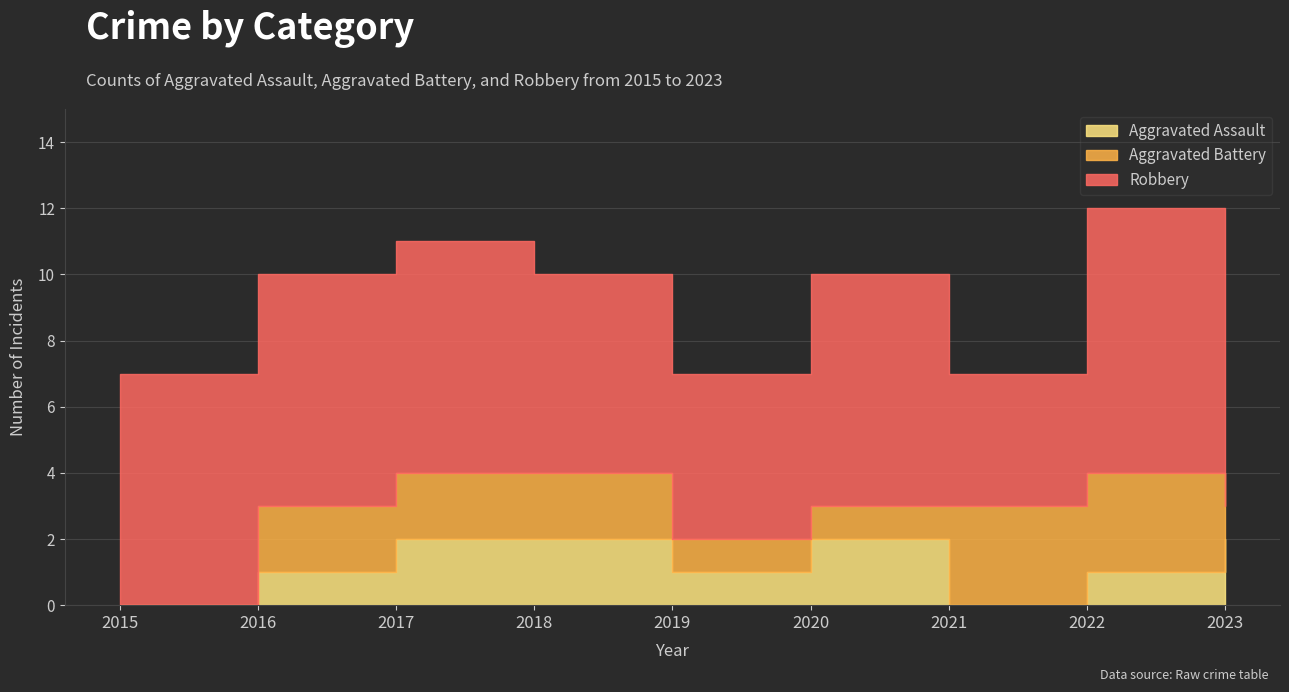

The value of Aggravated Assault at 2017 is 0. True or false?

False